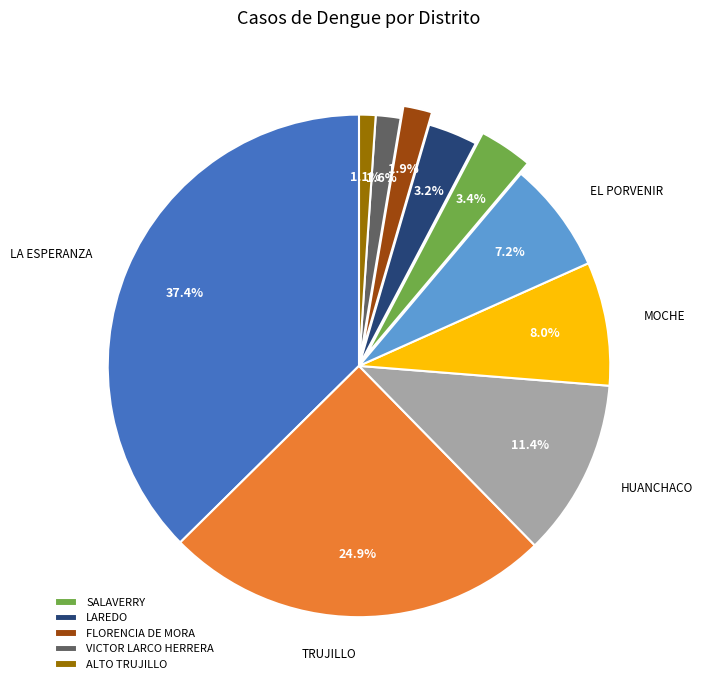

Does any single category account for the majority?

No